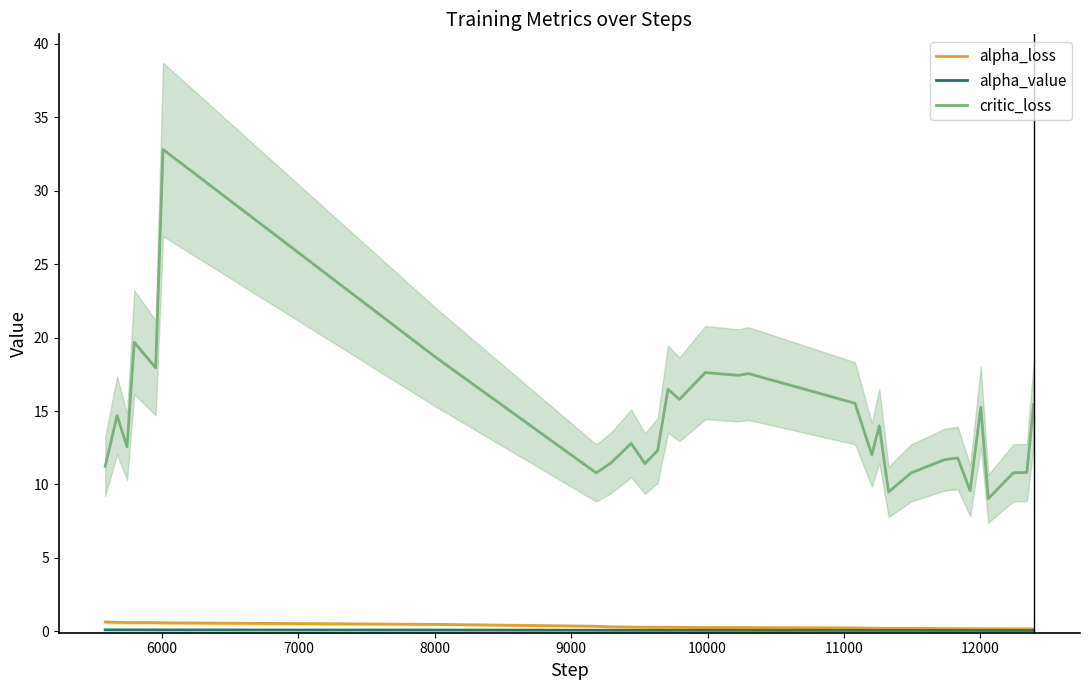

True or false: critic_loss and alpha_loss cross at least once.

False